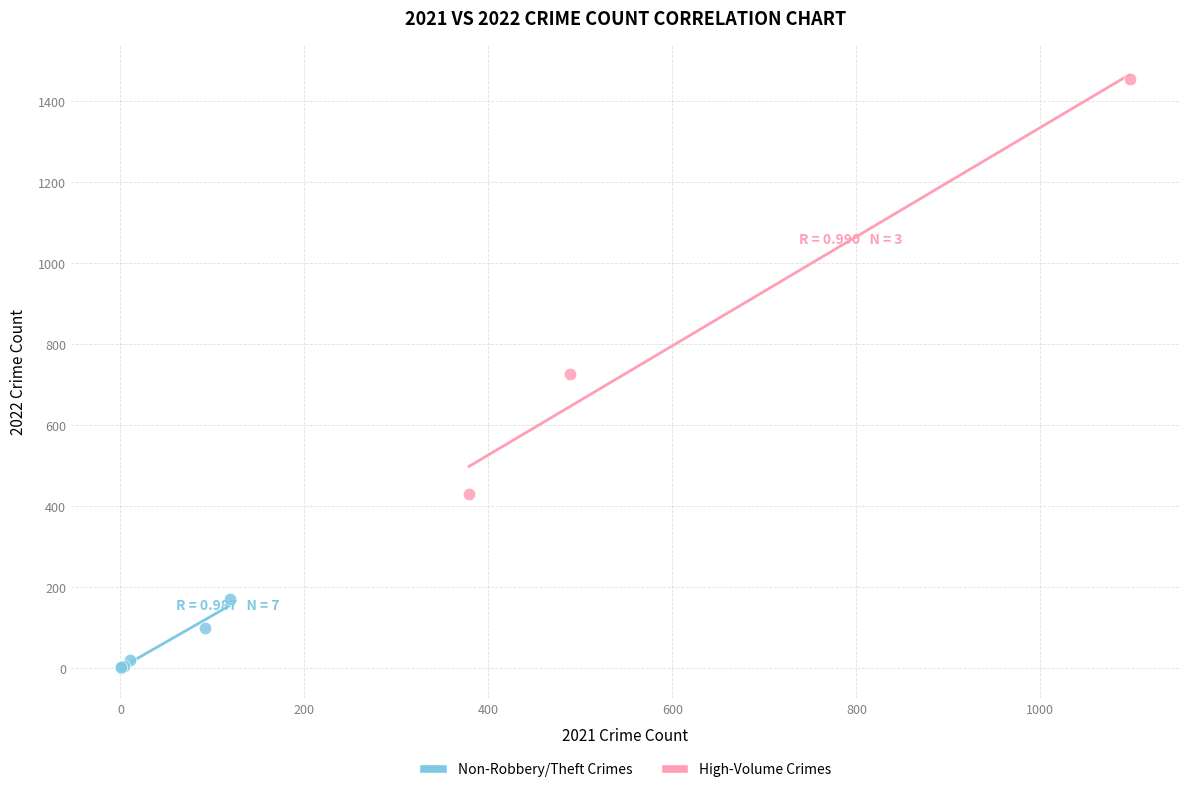

Which series has the widest spread of Y values?

High-Volume Crimes